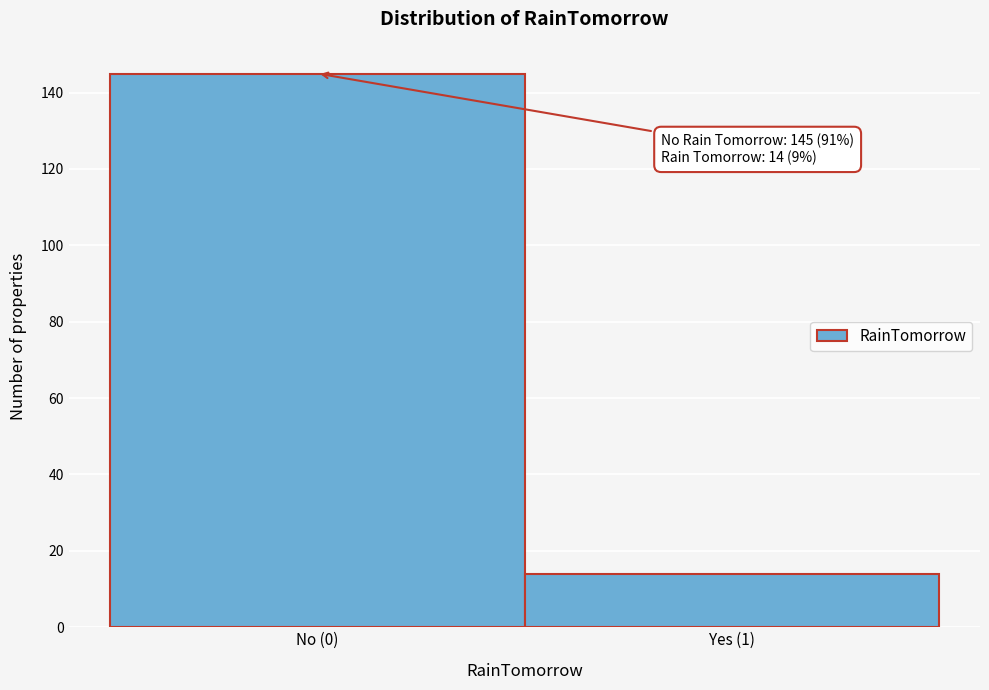

Reading left to right, transcribe all the data shown in this chart.

No (0)=145	Yes (1)=14